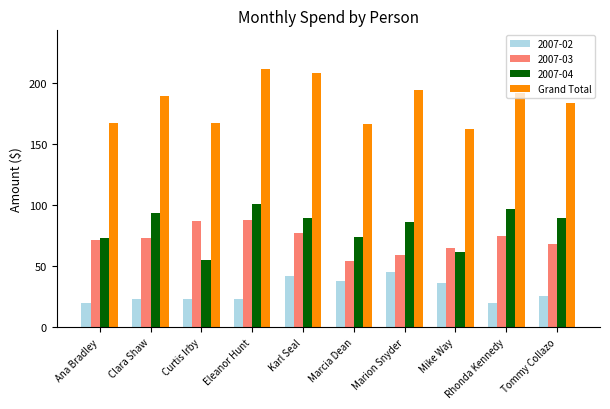

List the series in order of their peak value, highest first.

Grand Total, 2007-04, 2007-03, 2007-02